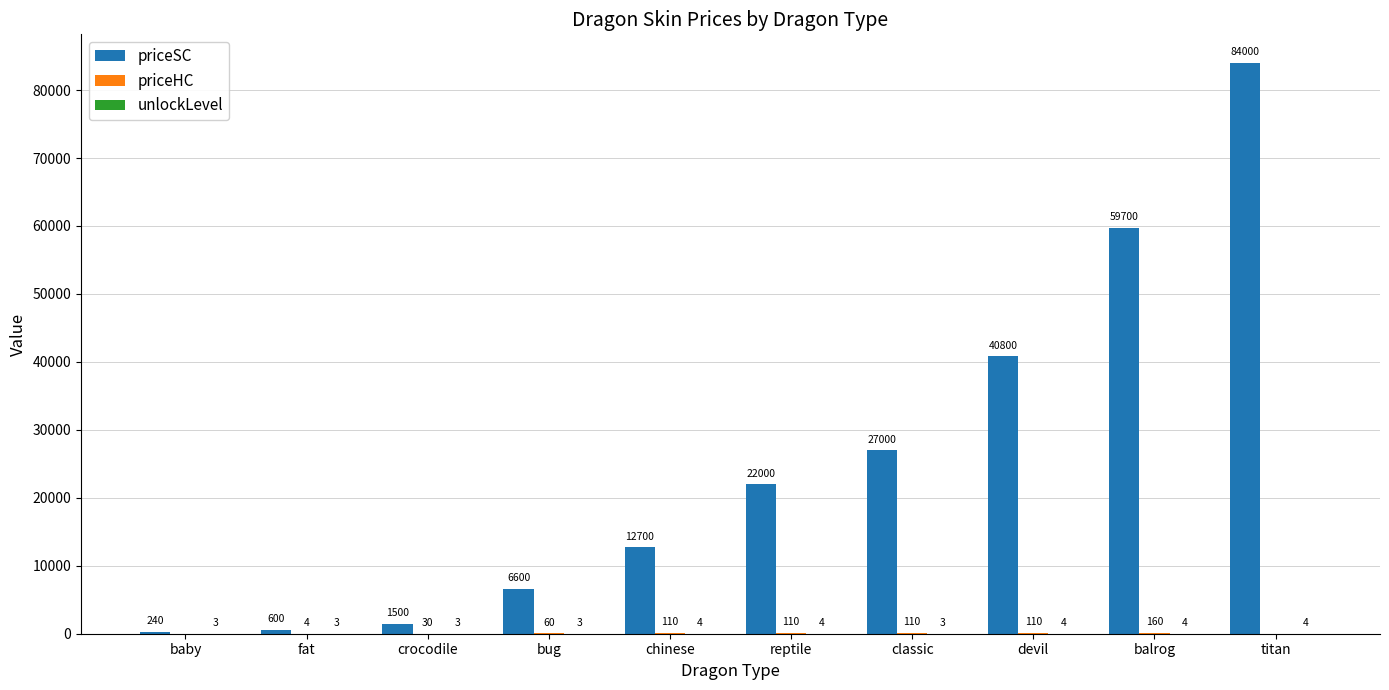

At which label is priceSC closest to 42120?

devil